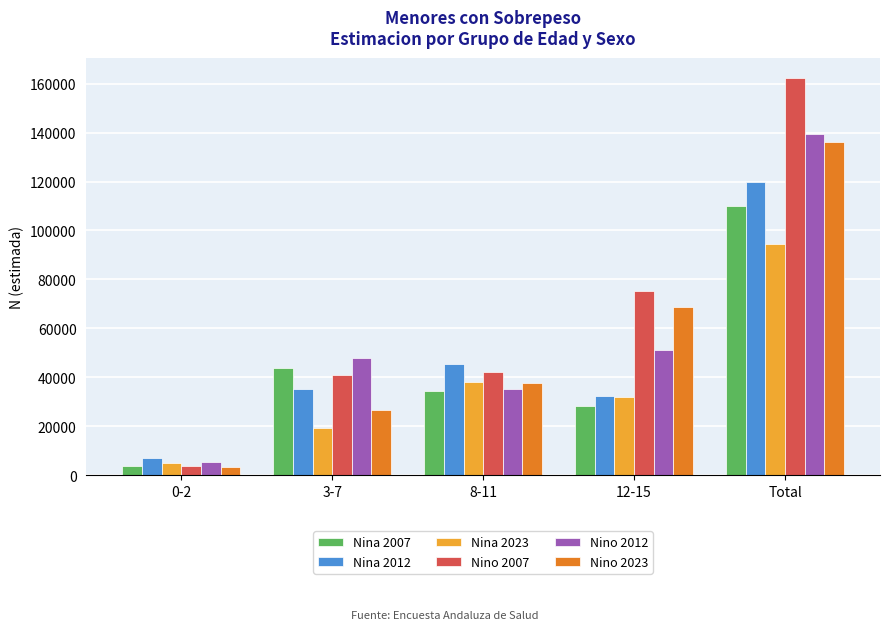

What is the average value of the Nino 2007 series?

65014